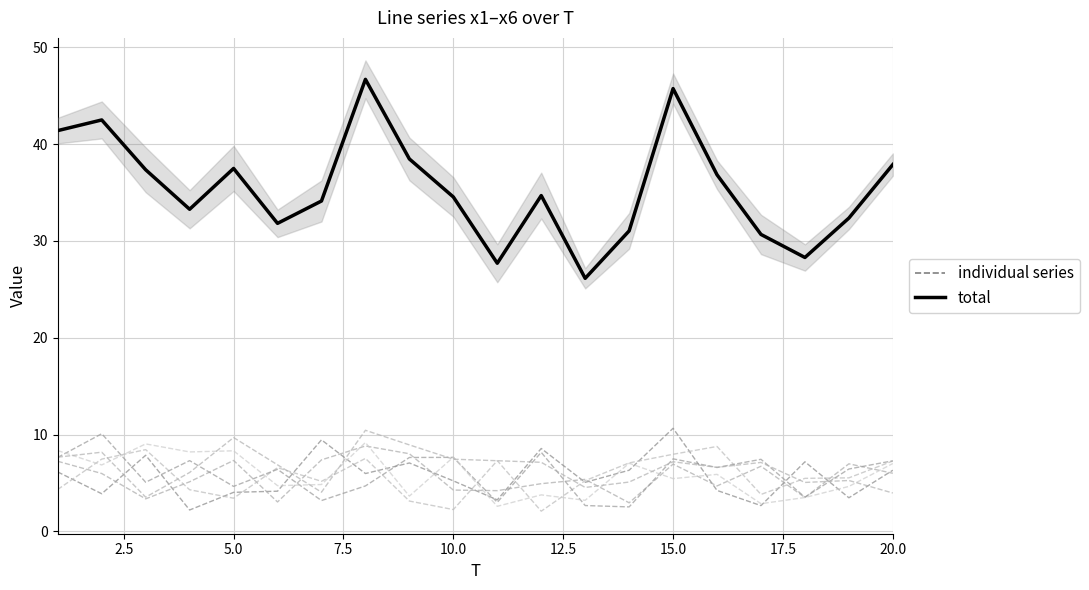

True or false: x5 and x2 intersect in this chart.

True